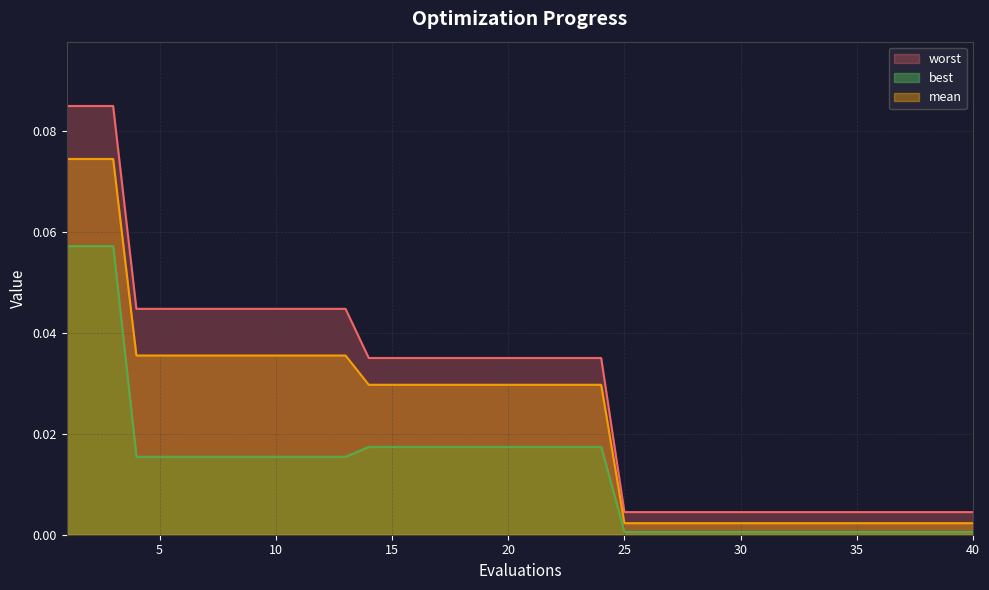

True or false: mean has a value of 0.0 at 30.

False